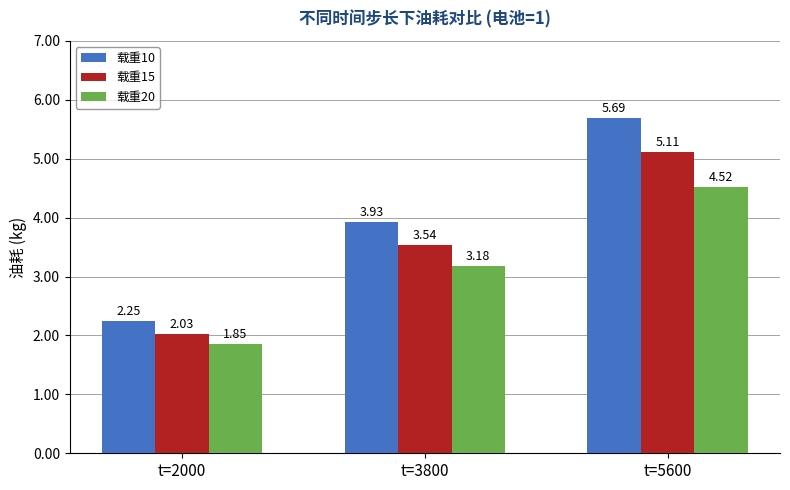

What is the difference between the highest and lowest values at t=2000?

0.4